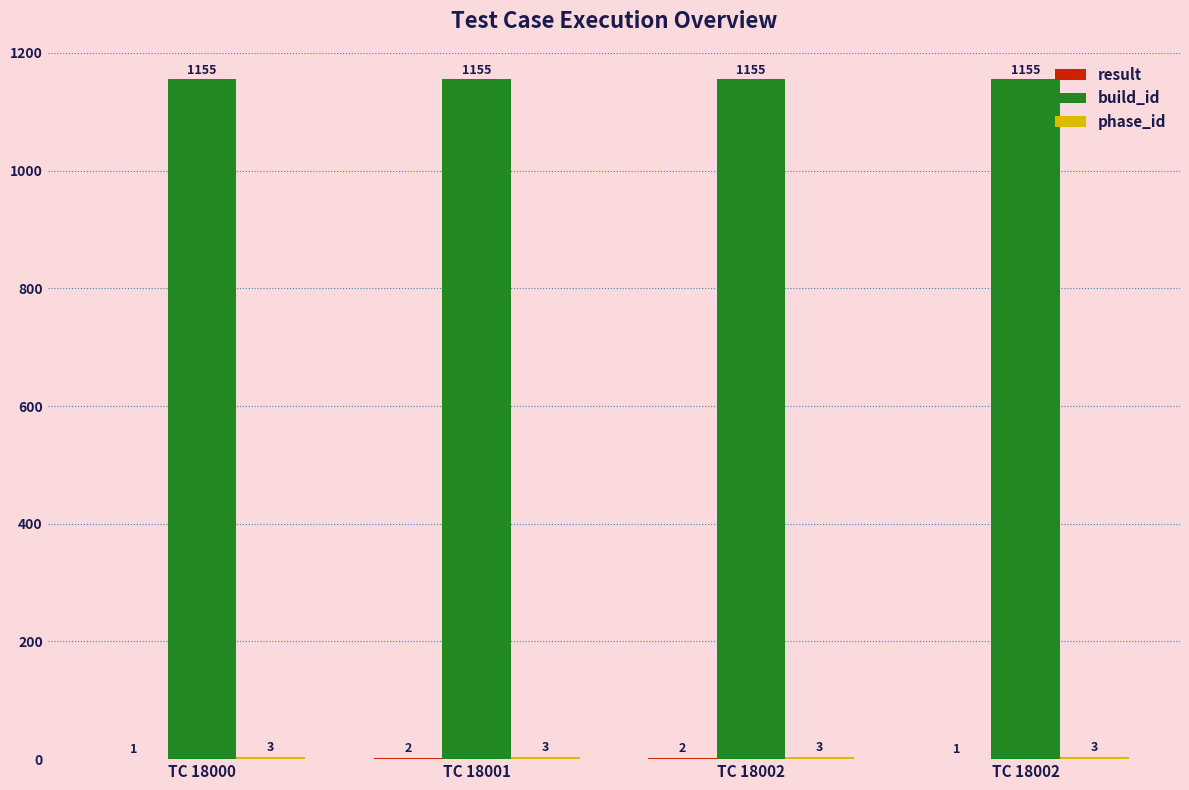

What is the sum of the result values at TC 18002 and TC 18002?

3